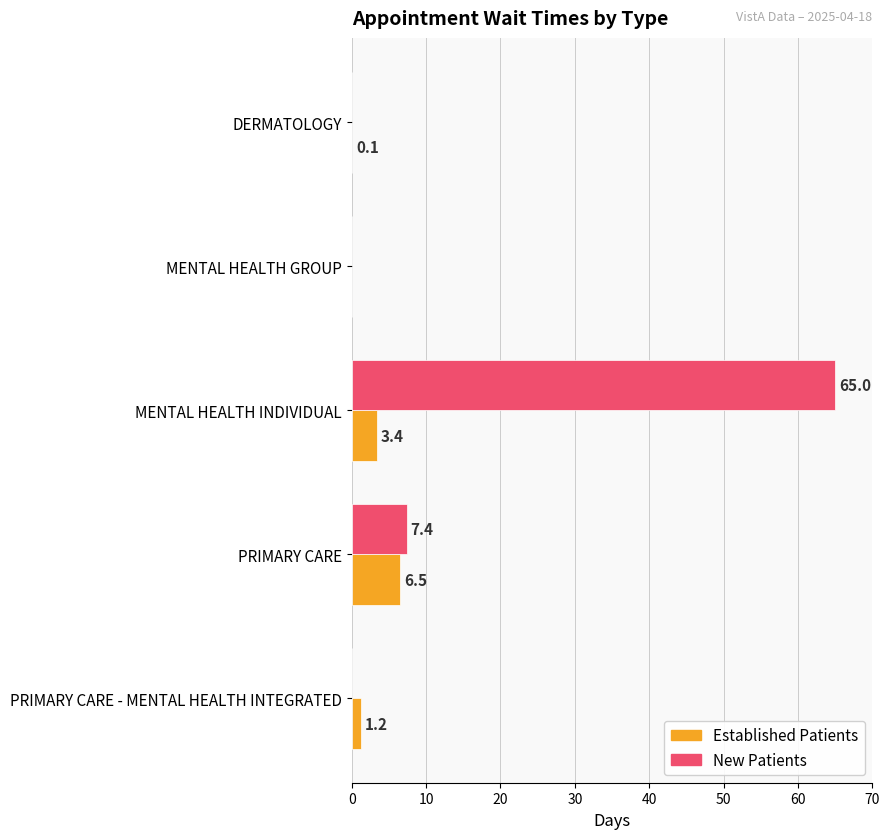

Which category has the highest value across all series?

MENTAL HEALTH INDIVIDUAL